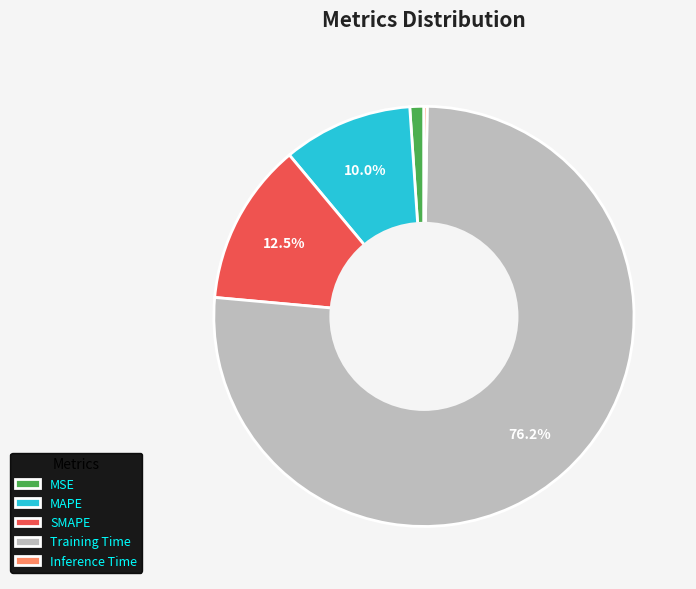

To the nearest percent, what portion does MSE represent?

1%